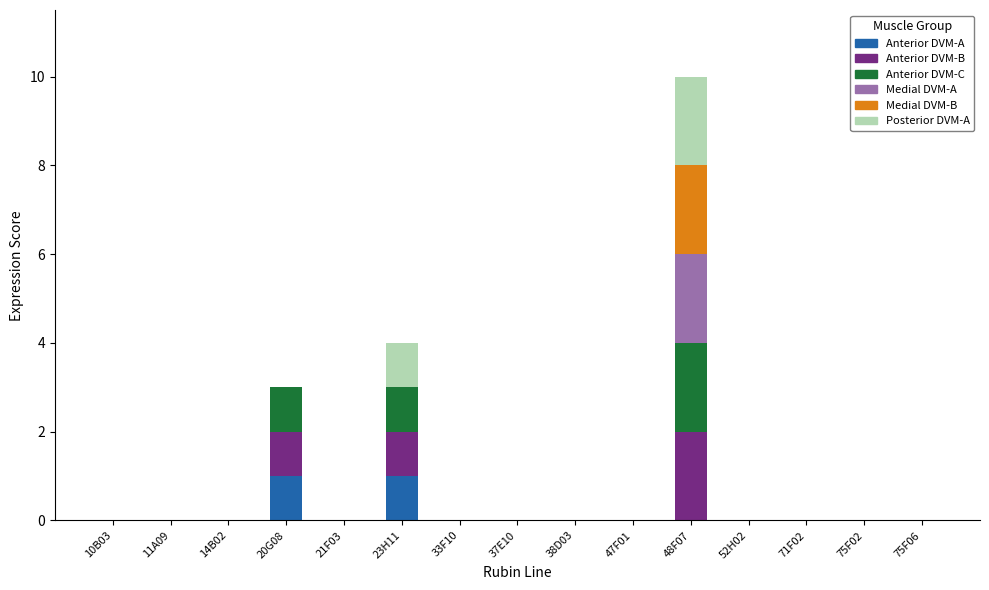

At which category is the sum across all series the highest?

48F07